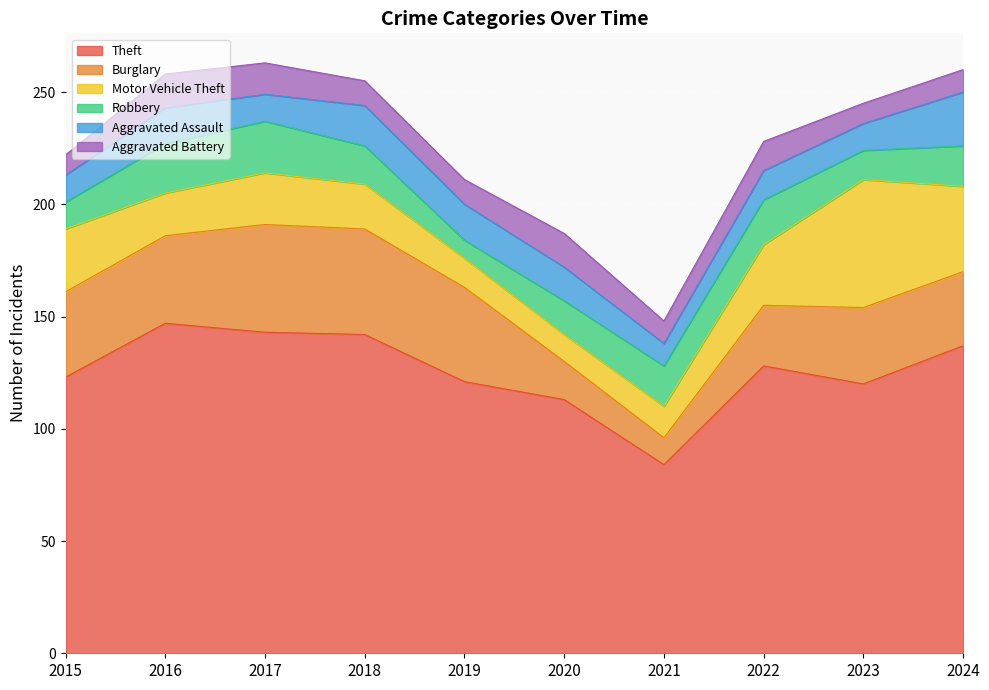

How many data points in Motor Vehicle Theft are above 23?

4